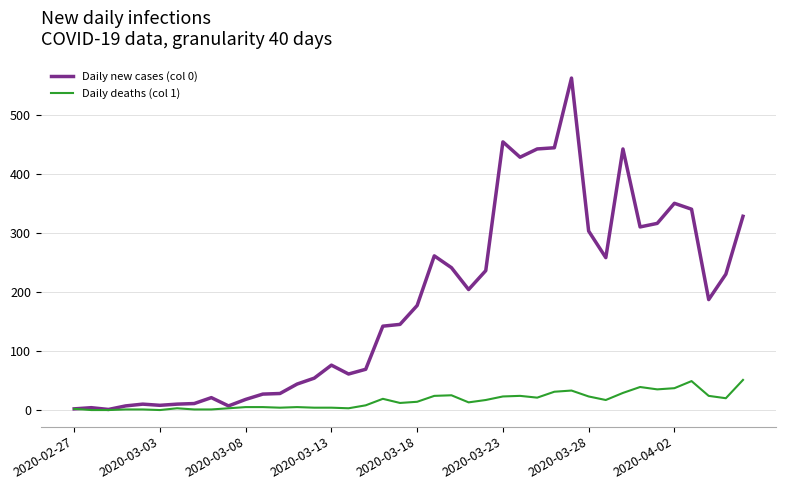

Which series has the widest spread of values?

Daily new cases (col 0)